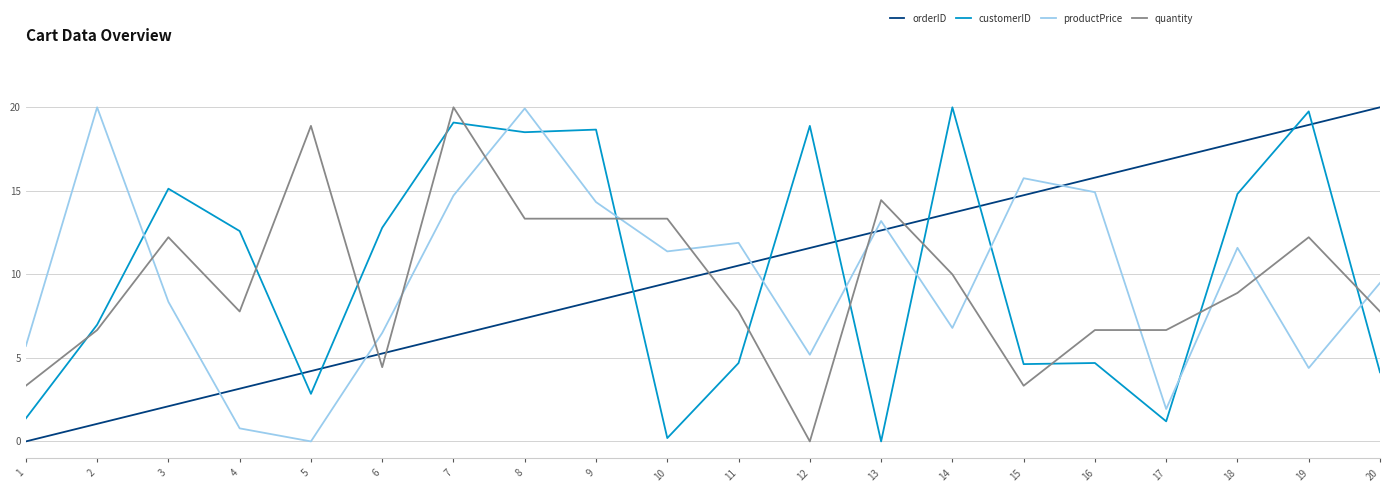

True or false: productPrice and customerID intersect in this chart.

True